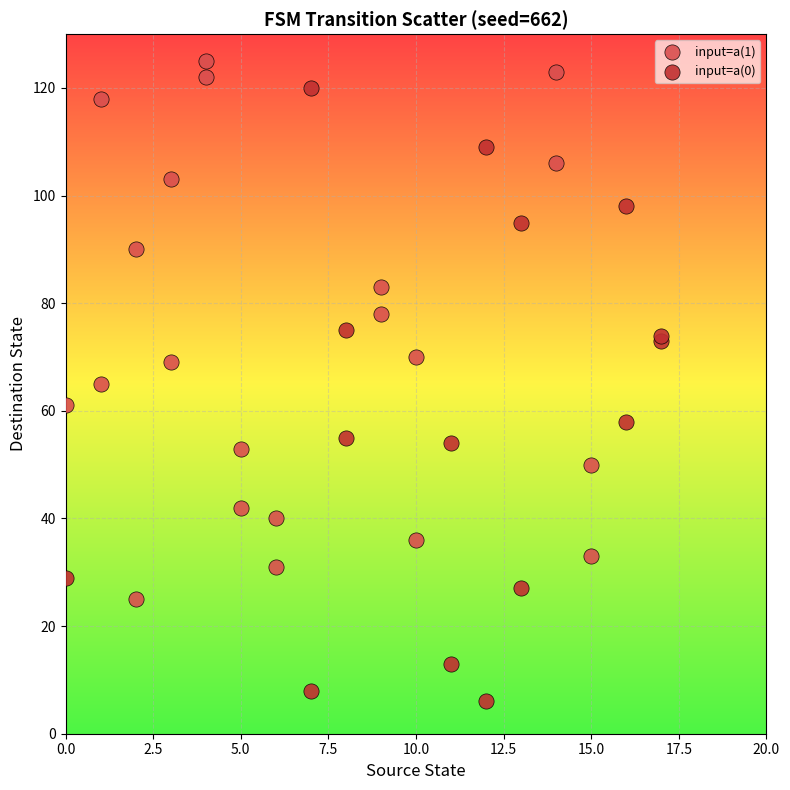

Which series reaches the maximum Y coordinate?

input=a(1)